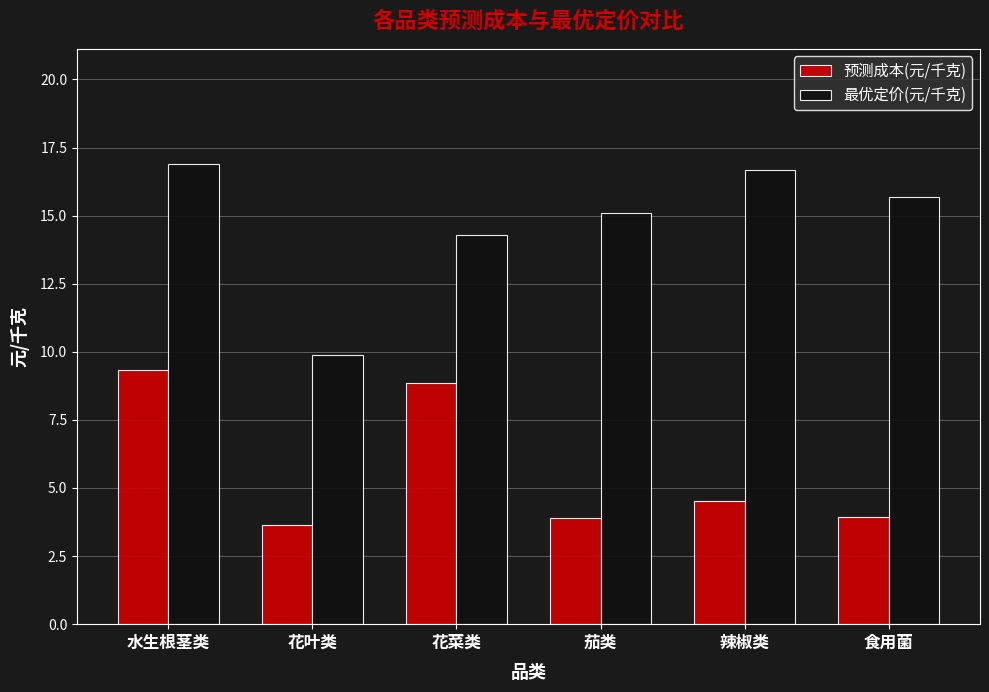

What is the label of the 5th bar from the left?

辣椒类